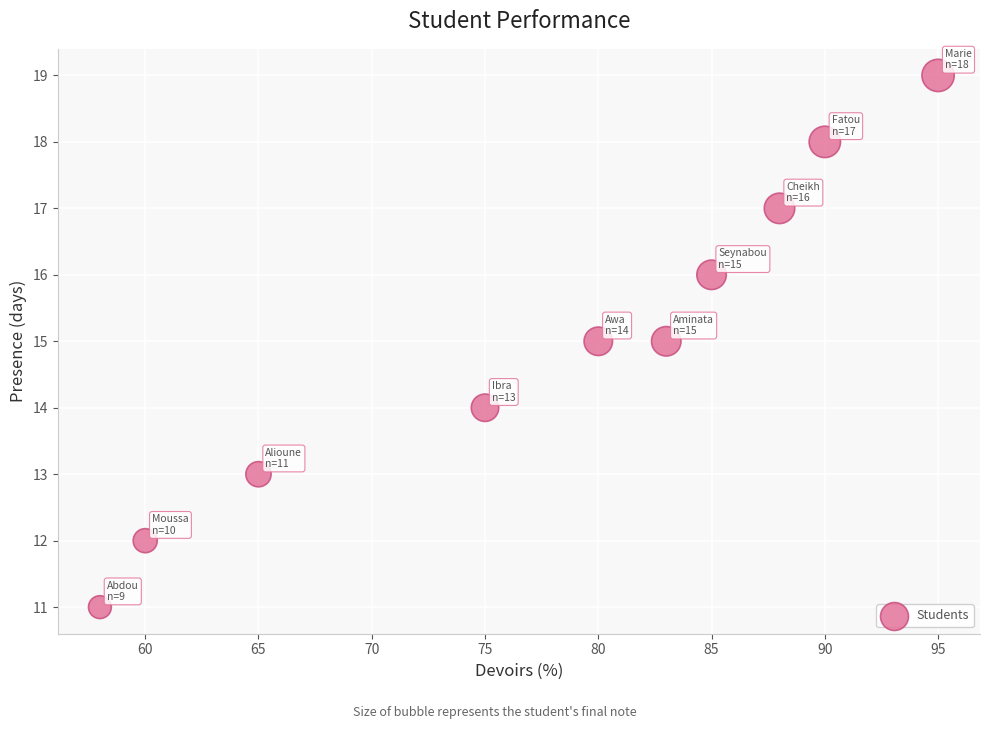

What is the range of X values (max minus min)?

37